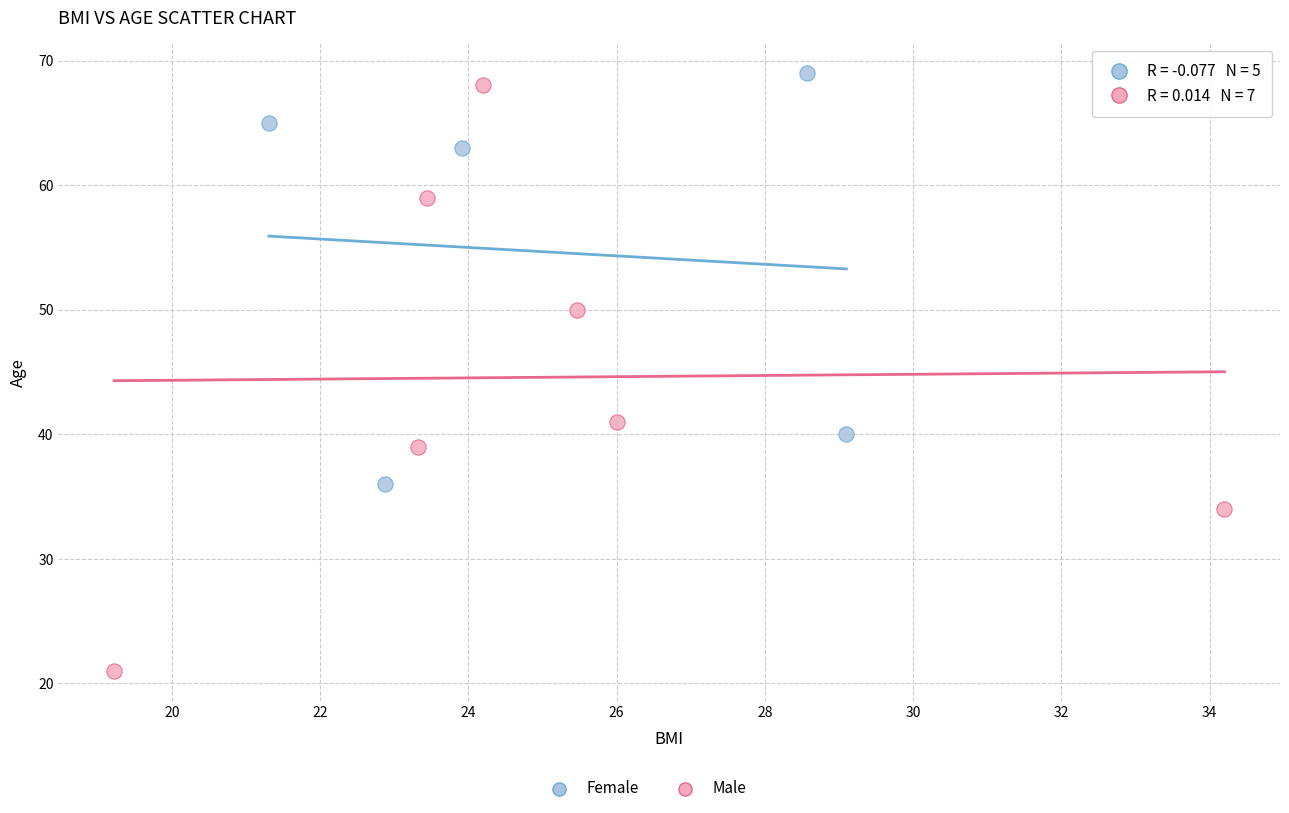

Which series has the widest spread of Y values?

Male